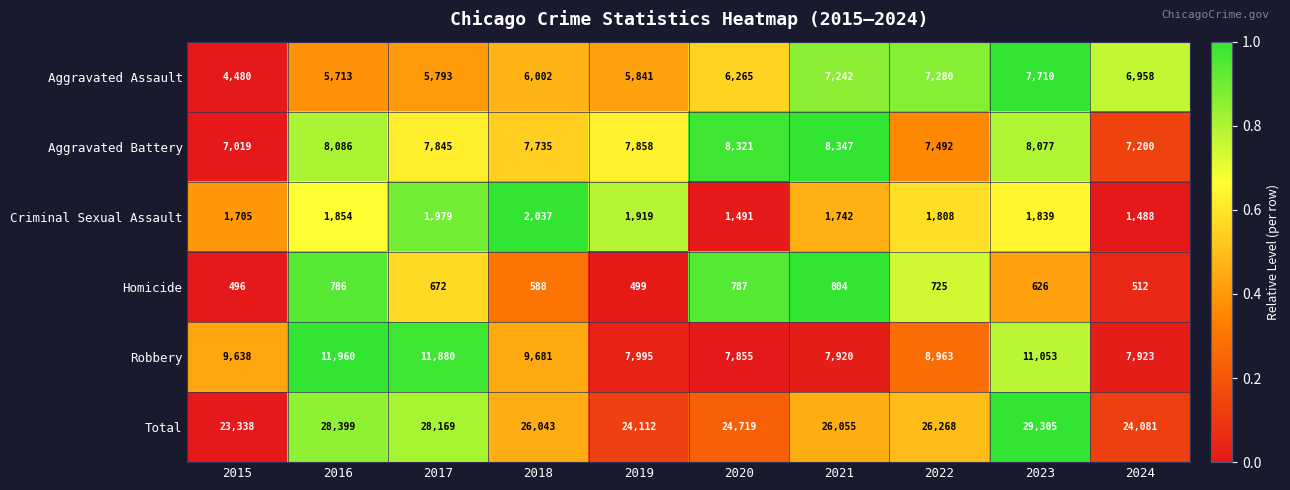

What is the average value of the Criminal Sexual Assault series?

1786